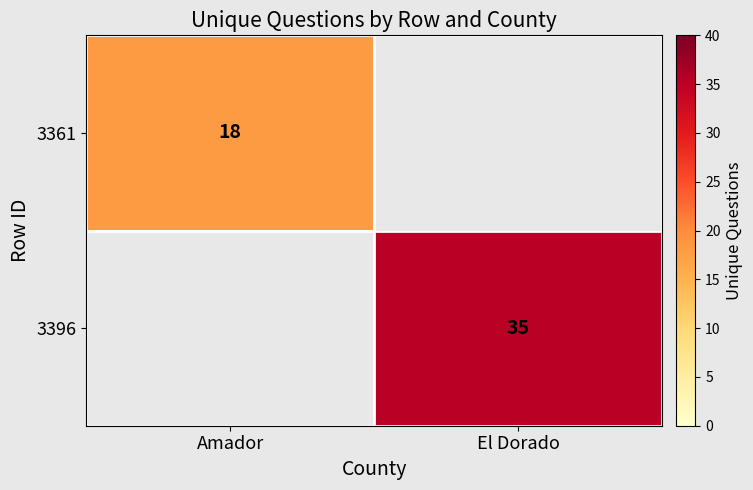

The value of 3361 at Amador is 5. True or false?

False